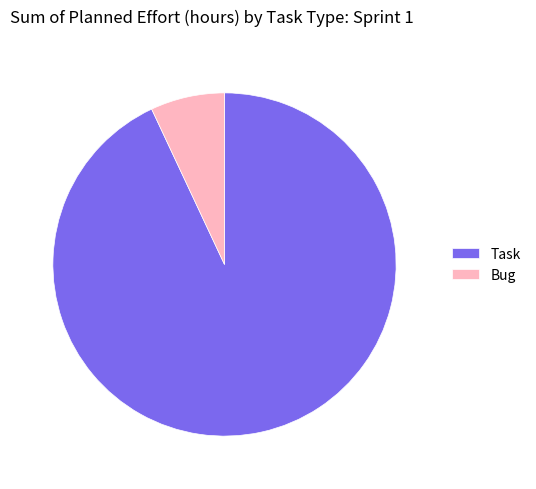

Is there any slice that represents more than half of the pie?

Yes